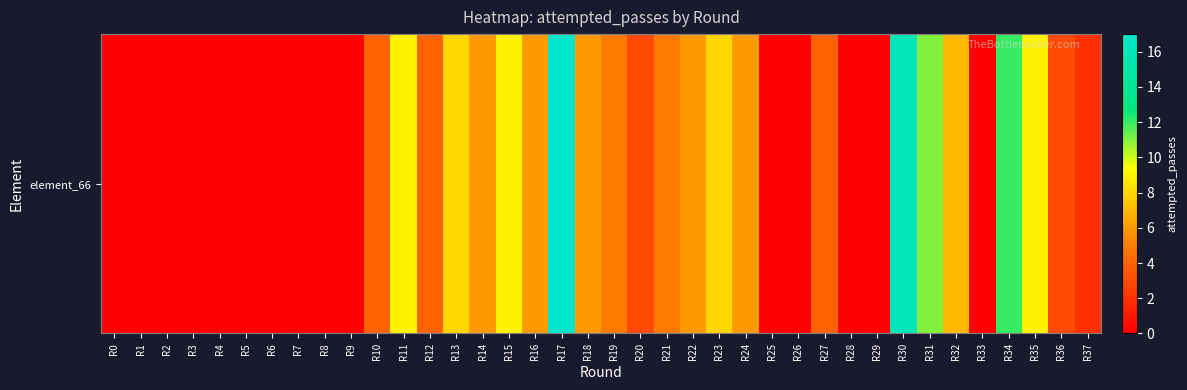

Where does the data first go above 4?

R11